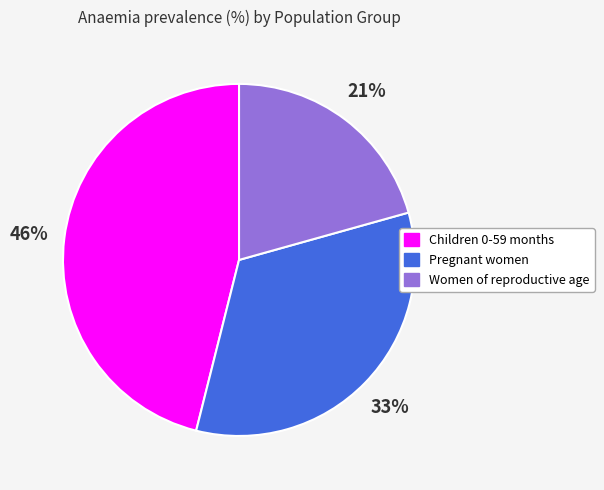

Do Women of reproductive age and Children 0-59 months together represent more than half of the pie?

Yes